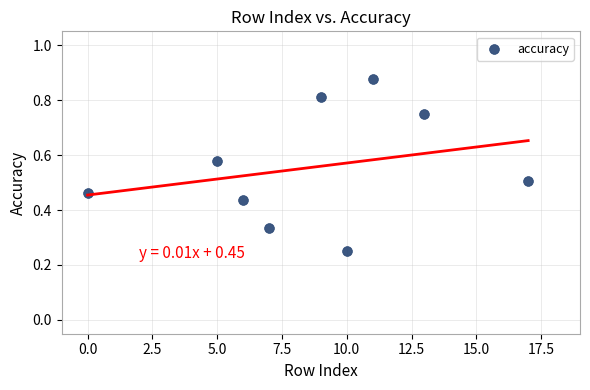

What is the range of X values (max minus min)?

17.0